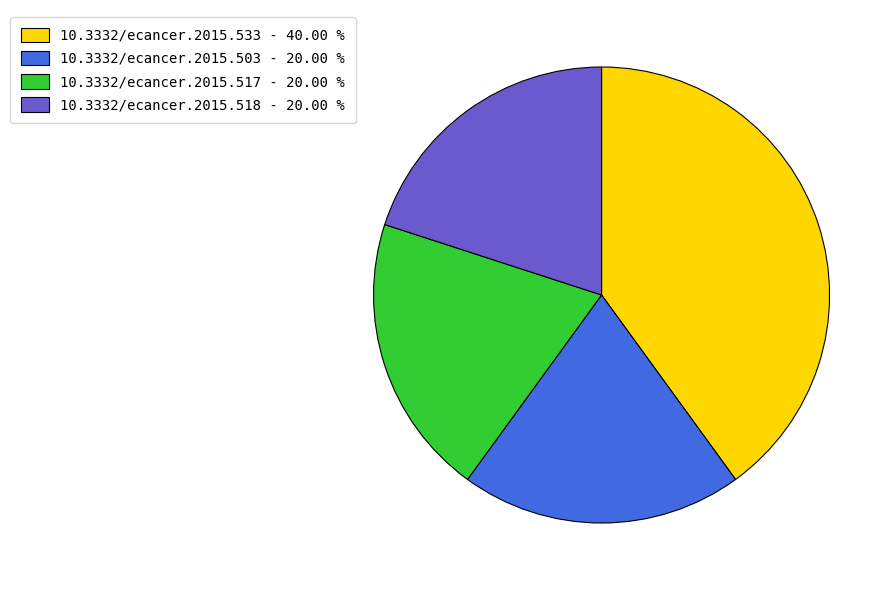

Is there a majority slice in this chart?

No